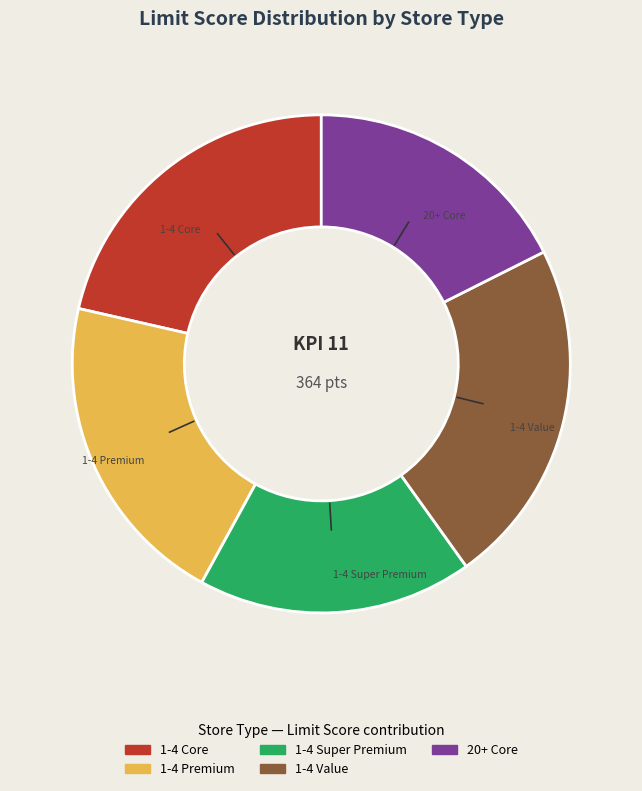

Is it true that 20+ Core is 30% of the pie?

False